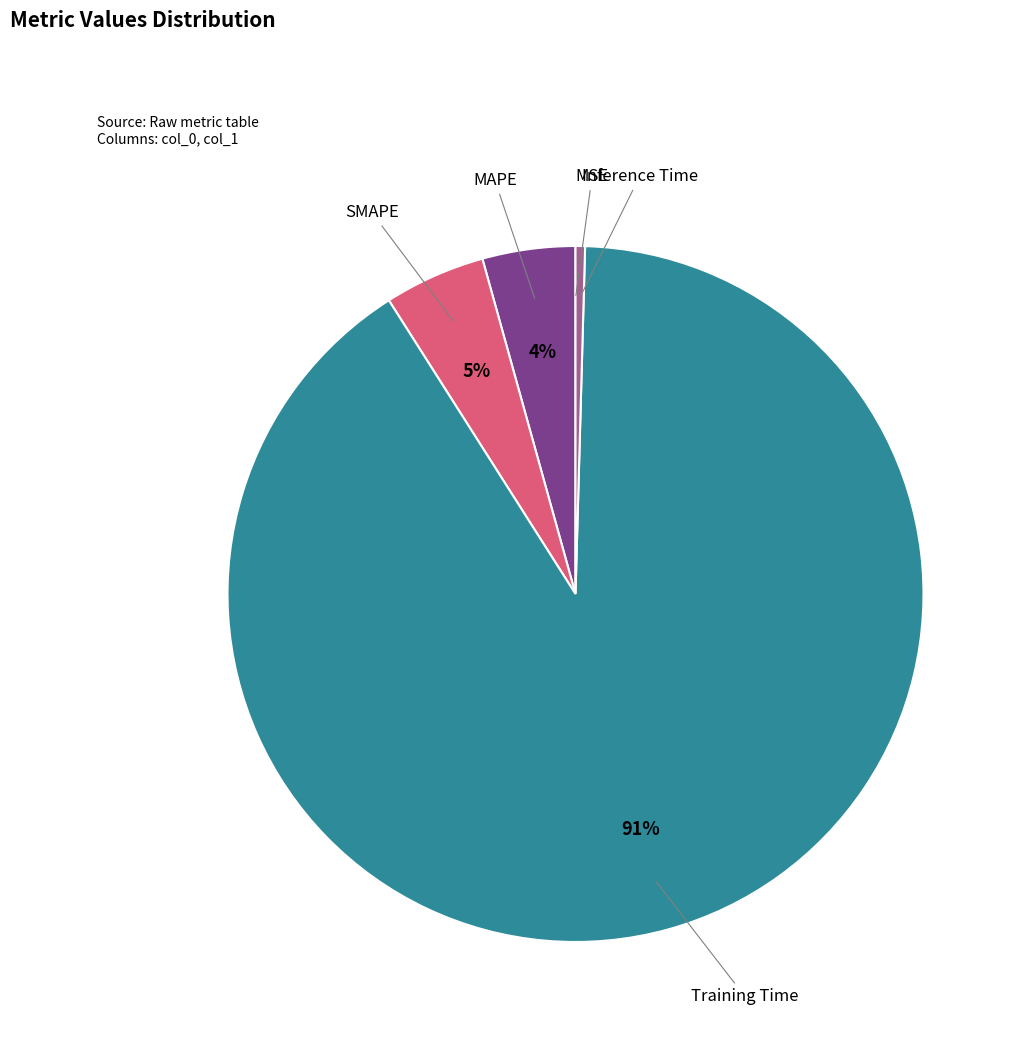

To the nearest percent, what is the difference between the largest and smallest slice percentages?

91%